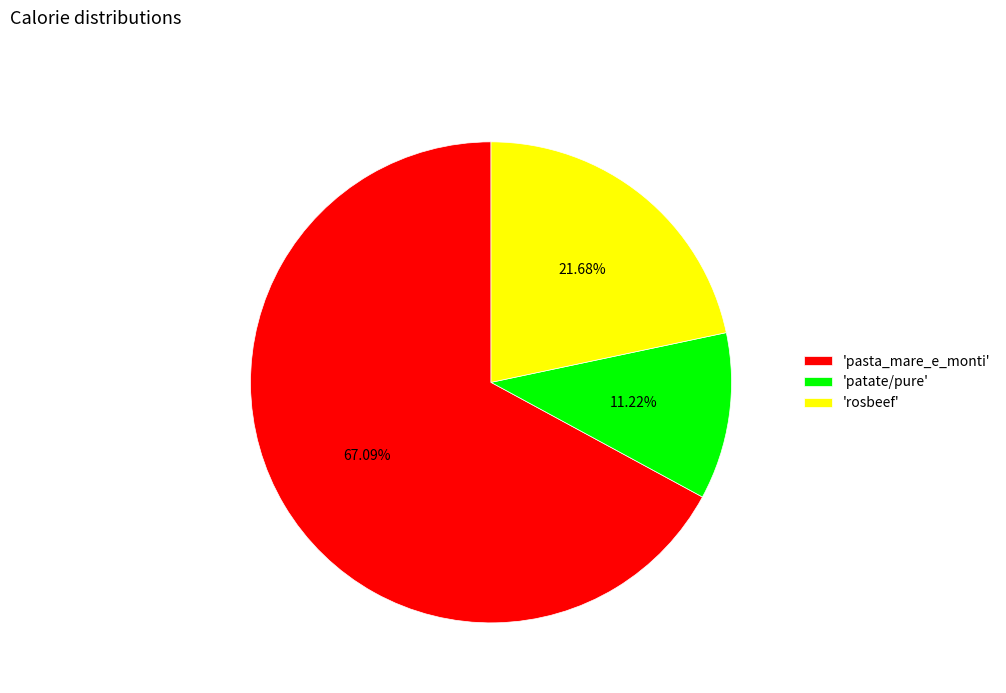

To the nearest percent, what is the difference between the largest and smallest slice percentages?

56%